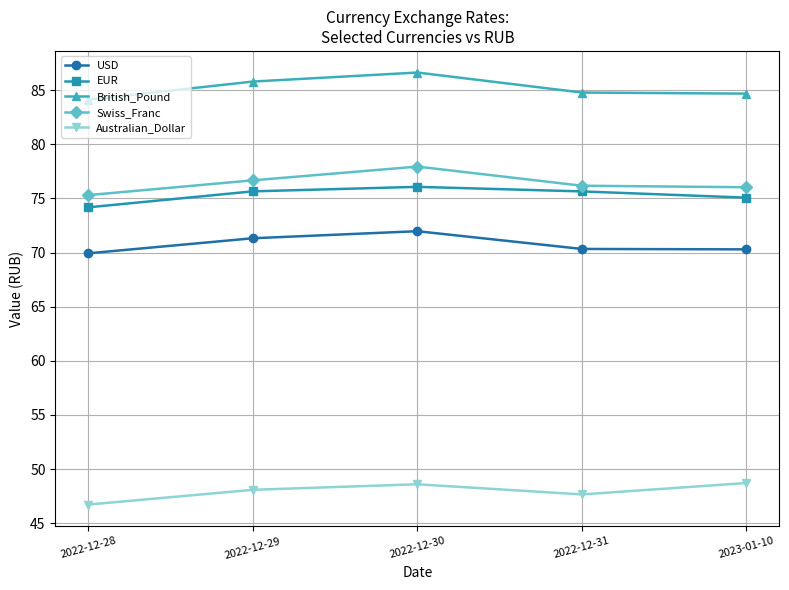

At which category does the chart reach its peak across all series?

2022-12-30